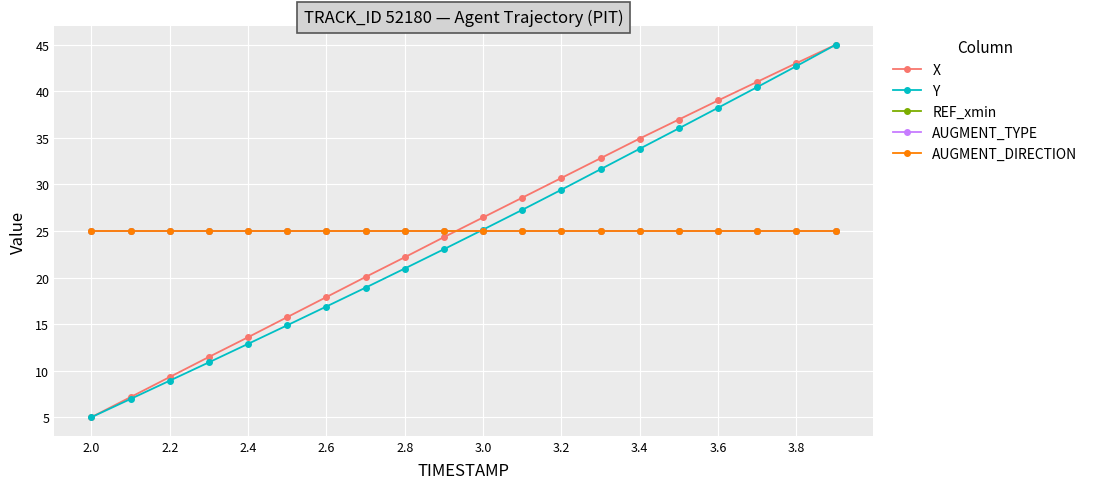

Does the chart have visible grid lines?

Yes